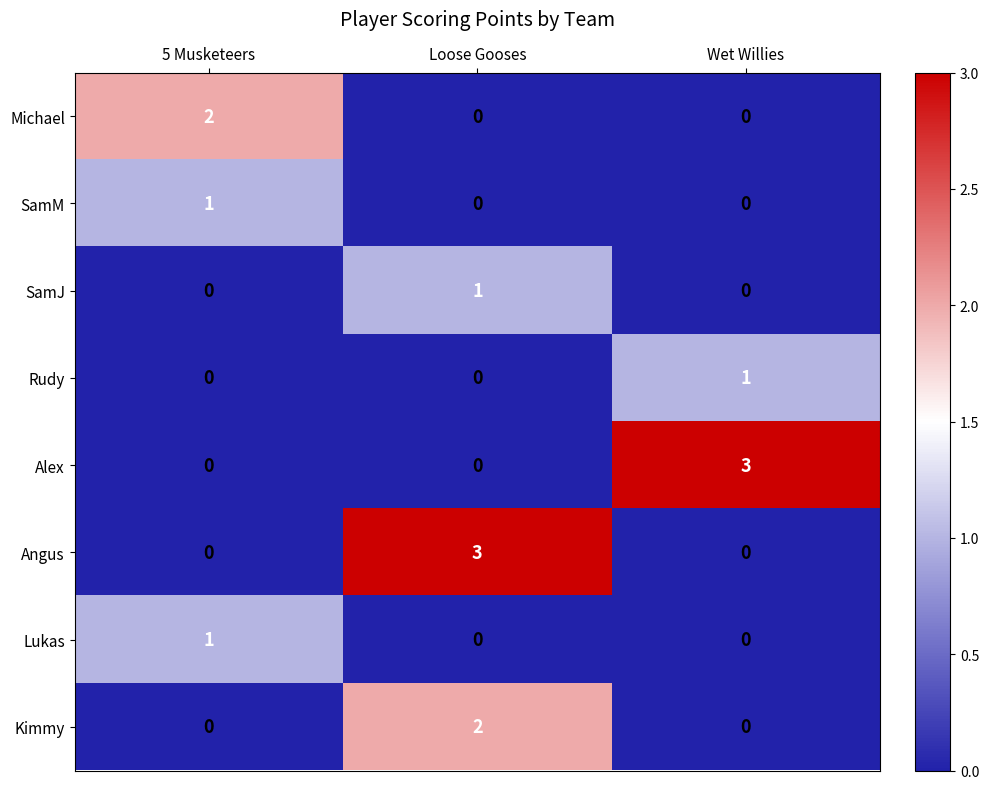

At how many categories does at least one series exceed 0?

3